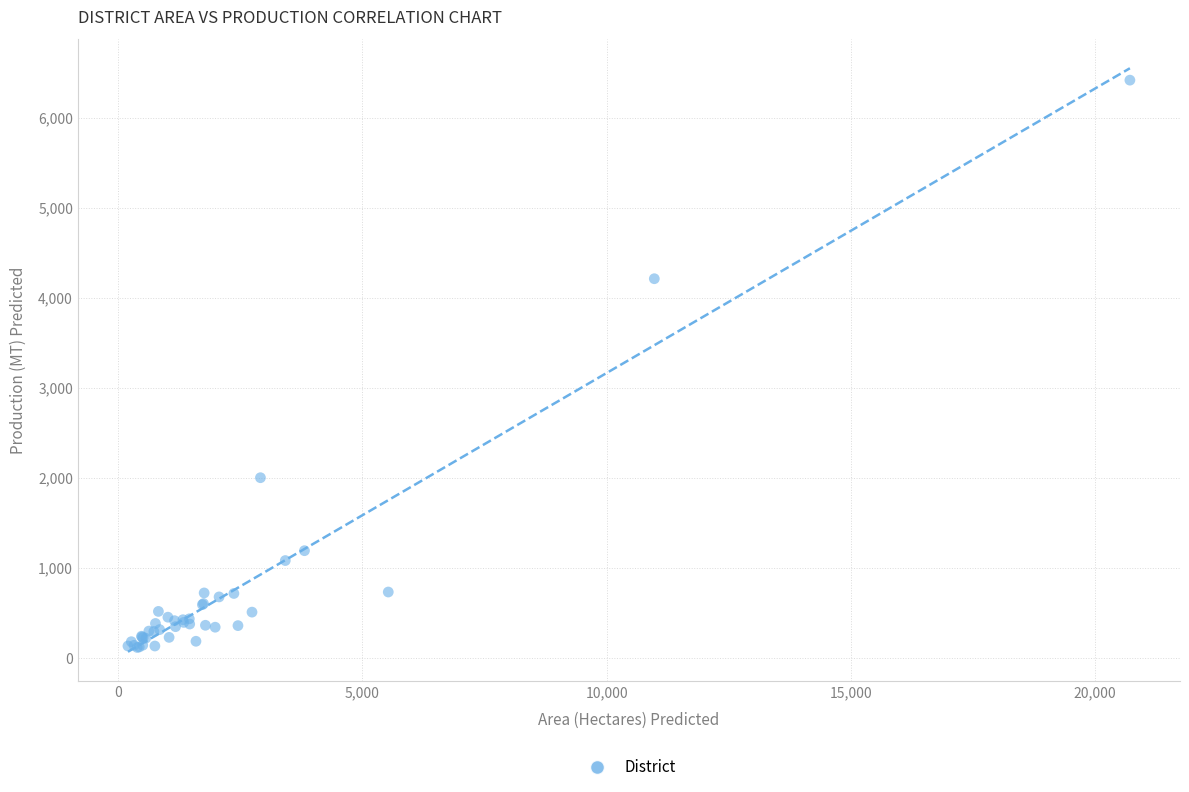

What Y value in the scatter plot is closest to 3264?

4210.0